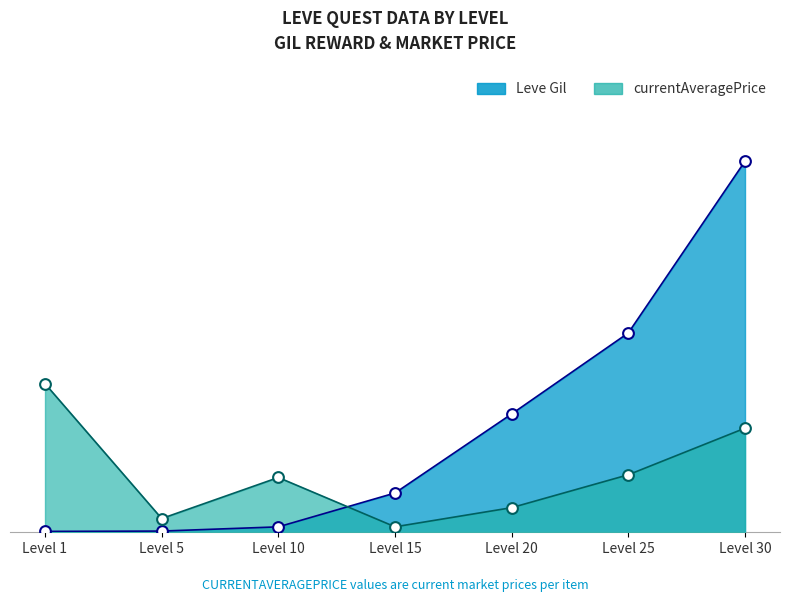

At which category is the sum across all series the highest?

Level 30